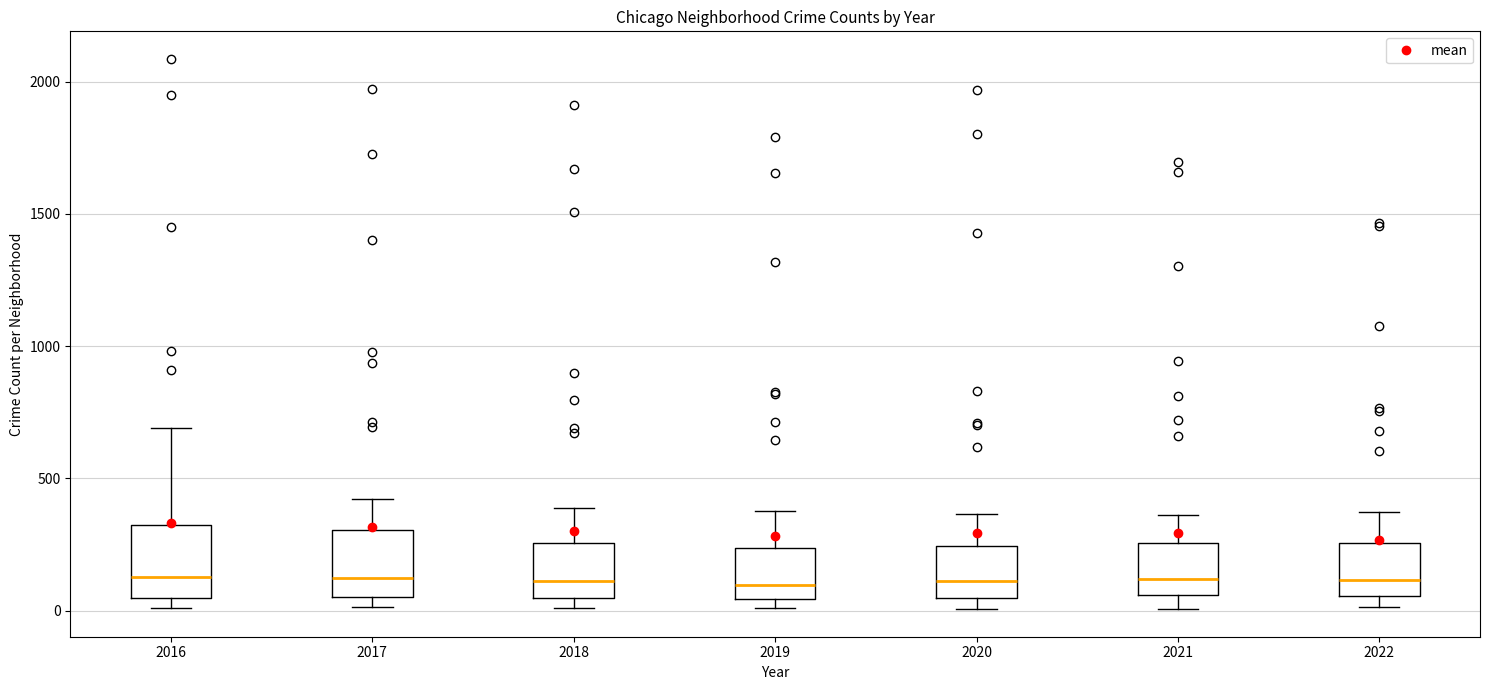

Where is the upper edge of the box at x = 2016 on the y-axis? The values are not printed on the chart, so give them approximately, as read against the axis.

300